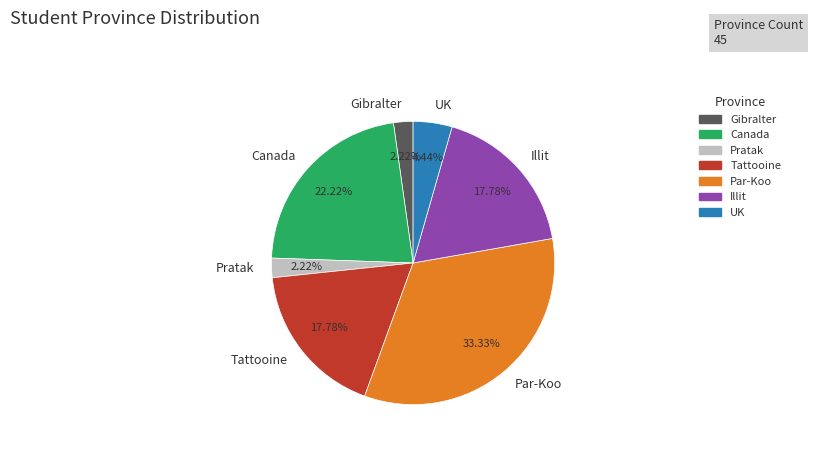

How many slices are in this pie chart?

7